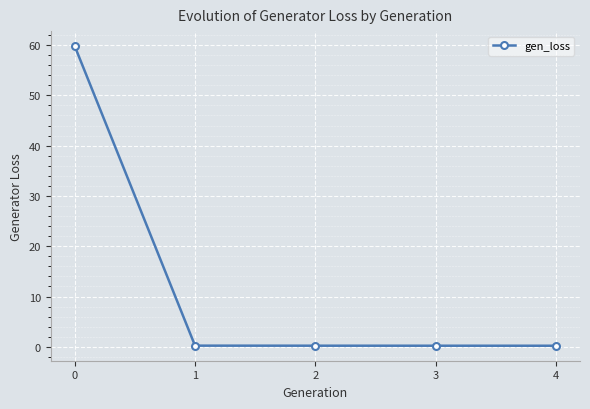

Reading right to left, what are all the values shown in this chart?

0.2	0.2	0.2	0.2	59.8